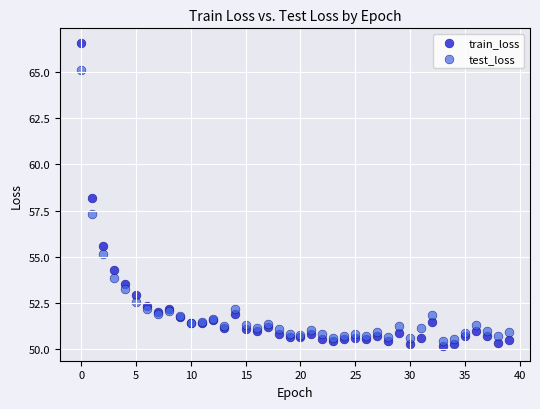

In the test_loss series, what Y value is closest to 57?

57.3